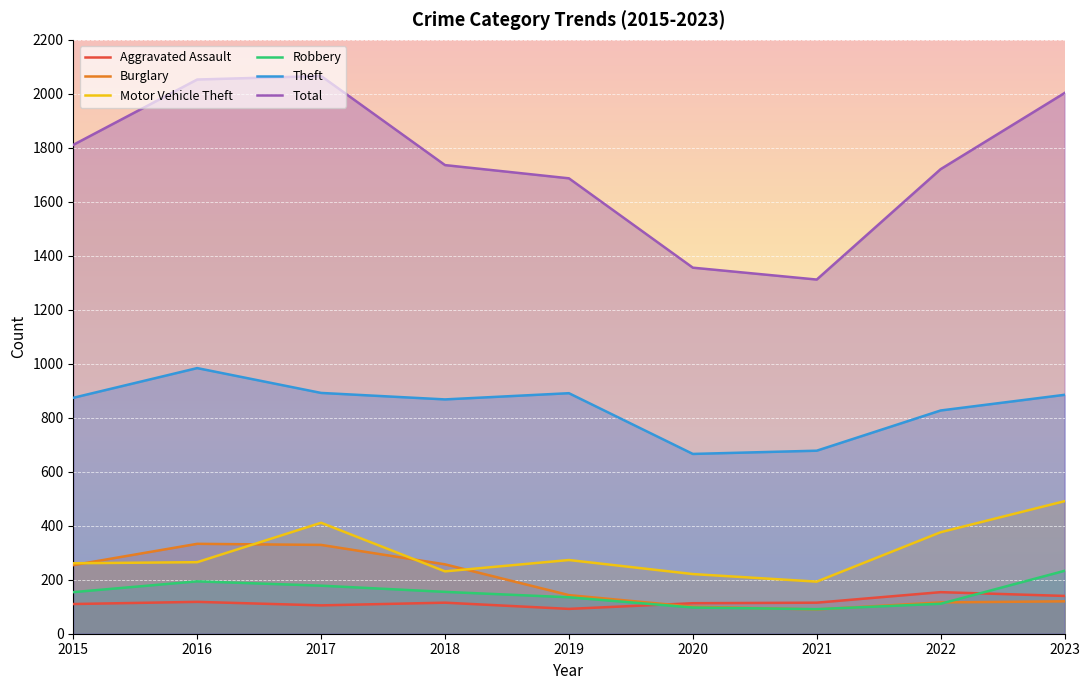

Which series has the widest spread of values?

Total